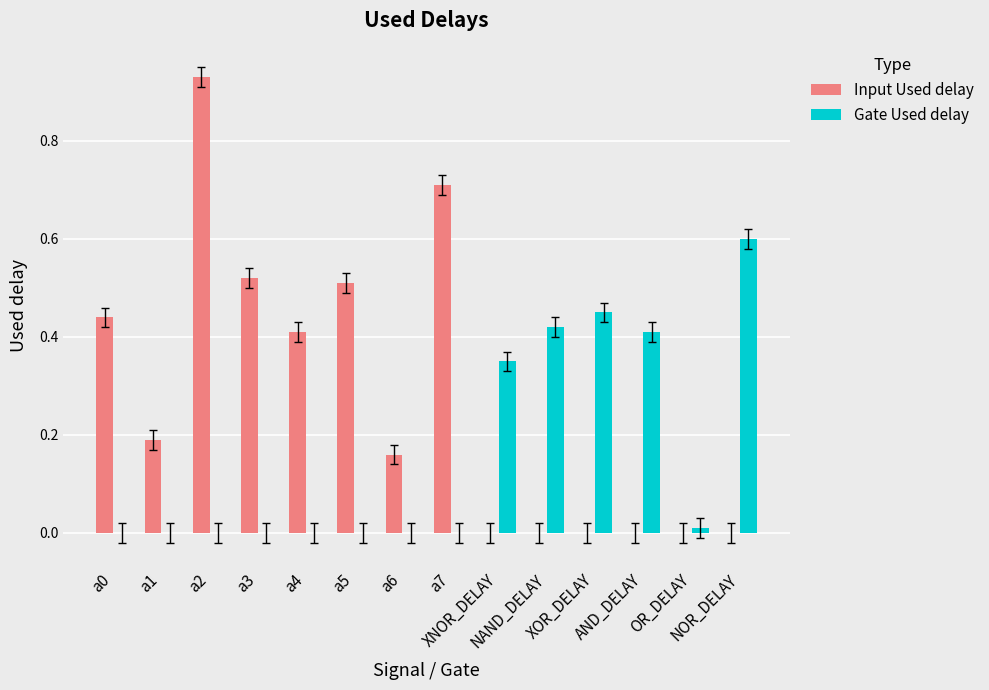

Which series has the largest total across all categories?

Input Used delay